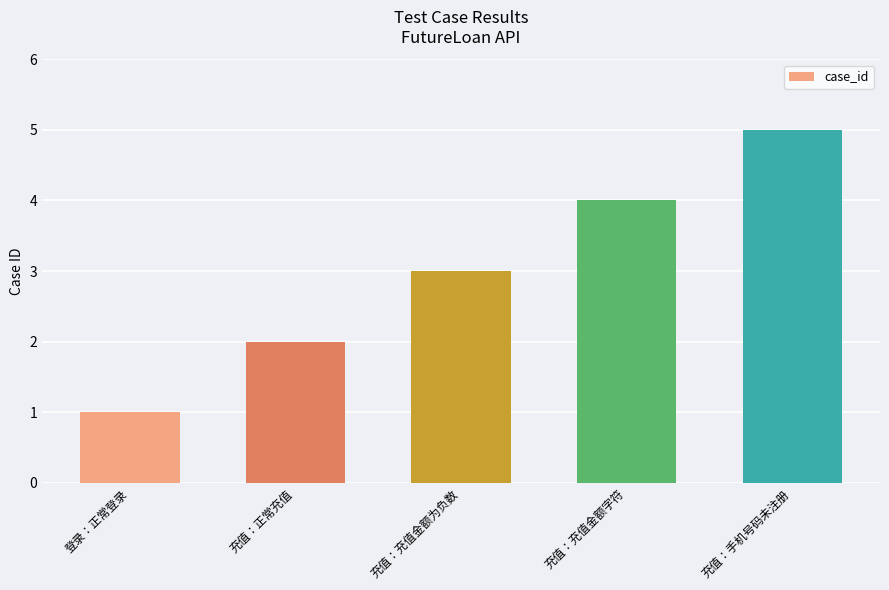

Read the value at 充值：充值金额字符.

4